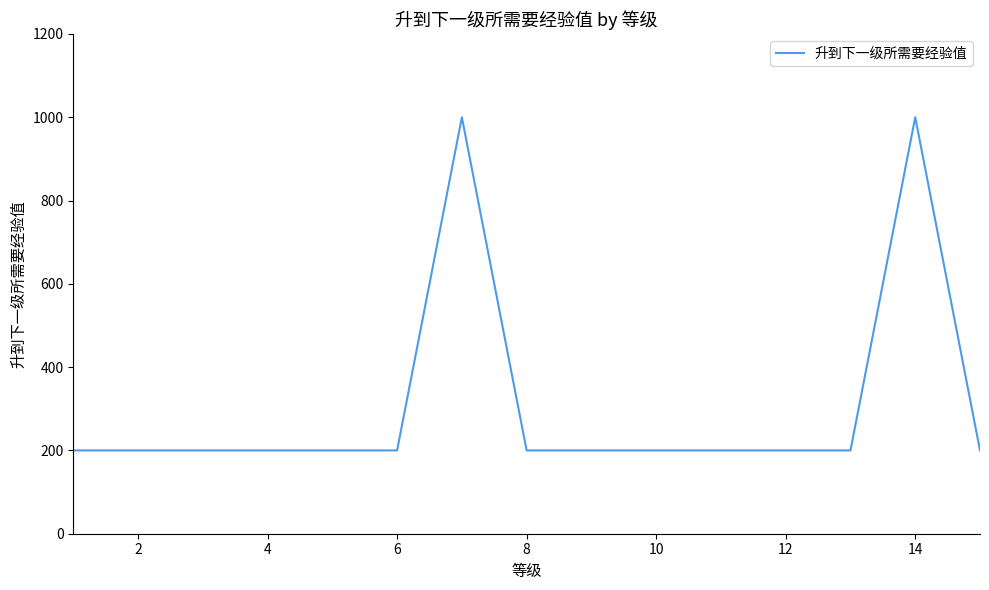

What is the smallest value displayed?

200